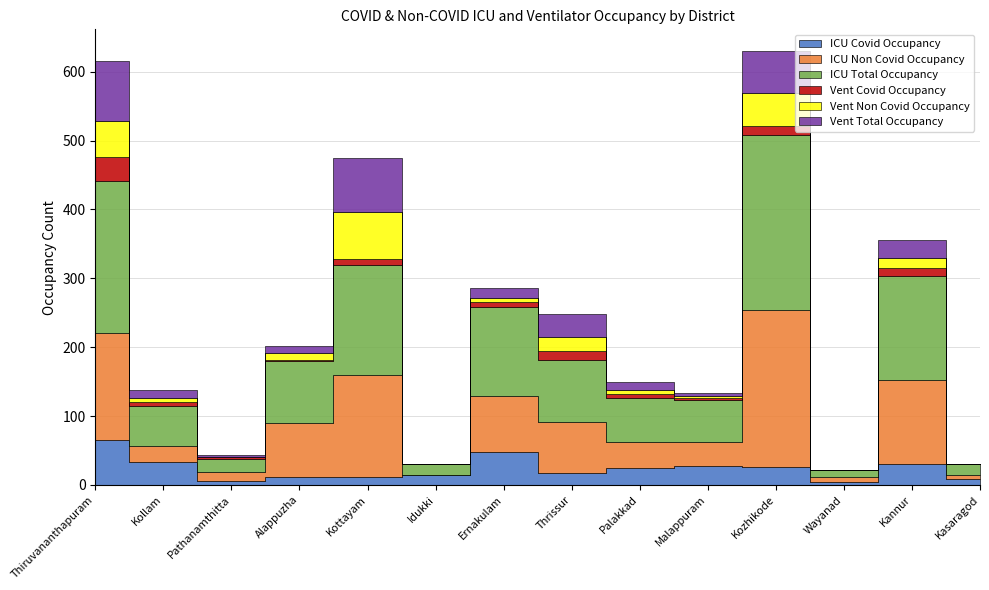

What position from the left is Kollam?

2